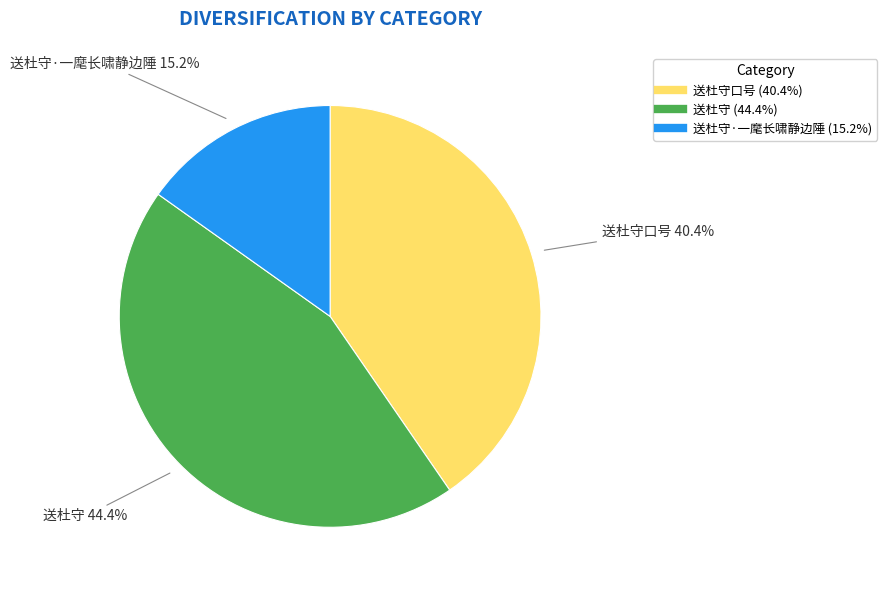

Is there a majority slice in this chart?

No